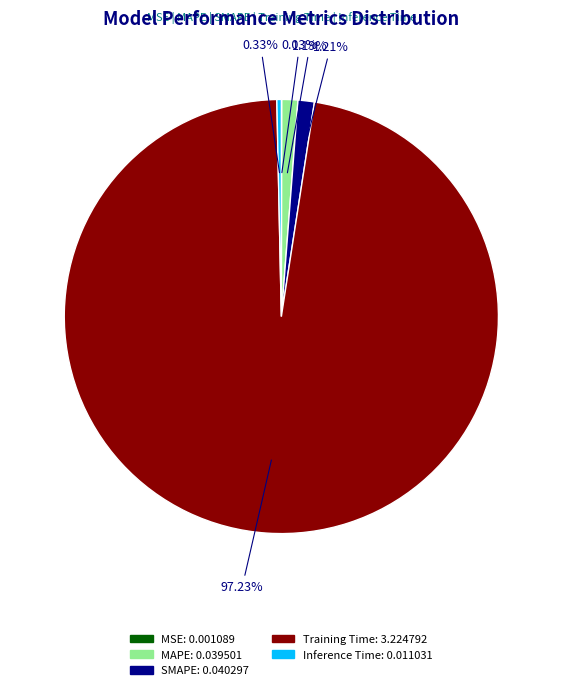

Does any single category account for the majority?

Yes